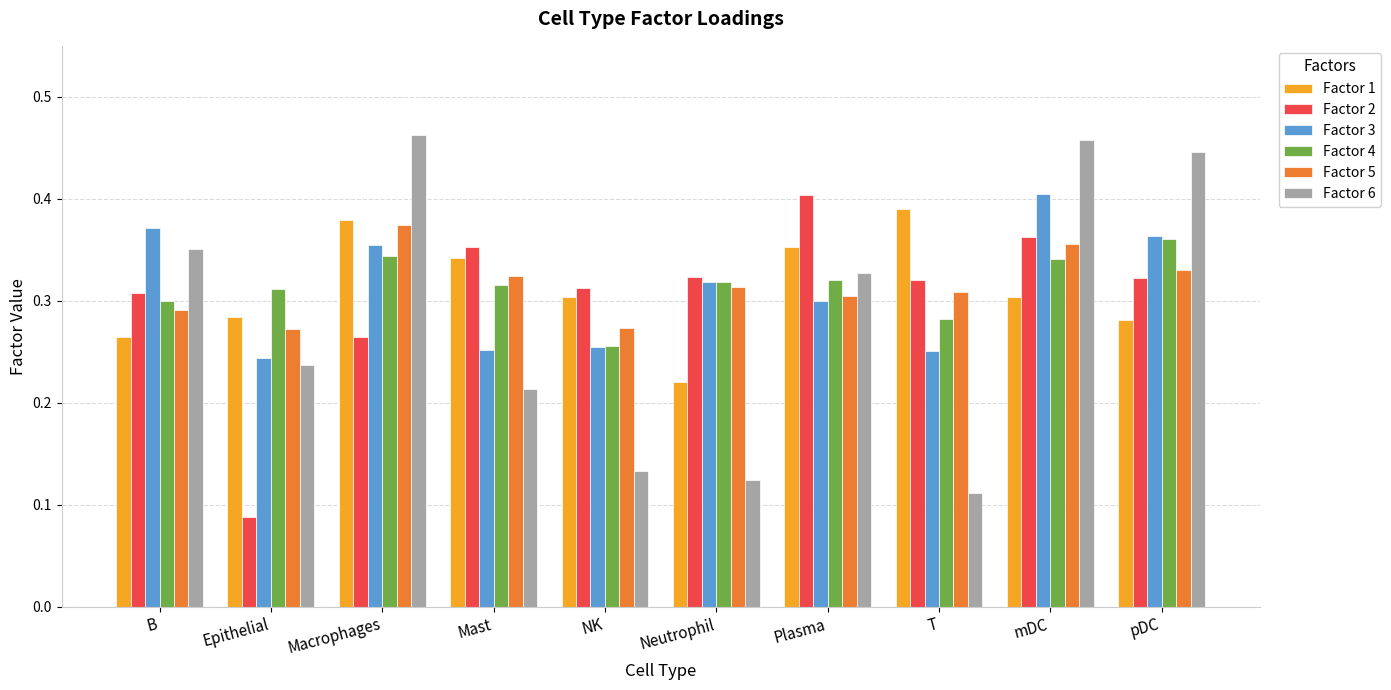

How many groups of bars are there?

10